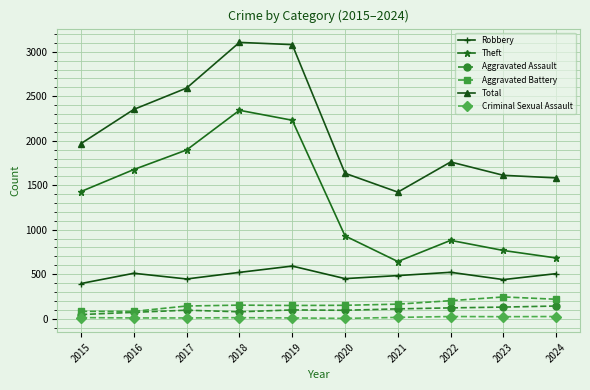

Which category has the lowest value in the Total series?

2021